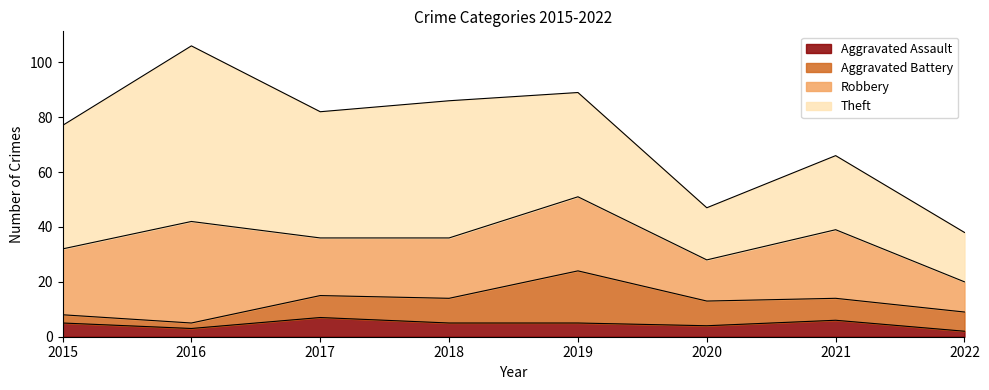

How many data points in Theft are above 45?

3